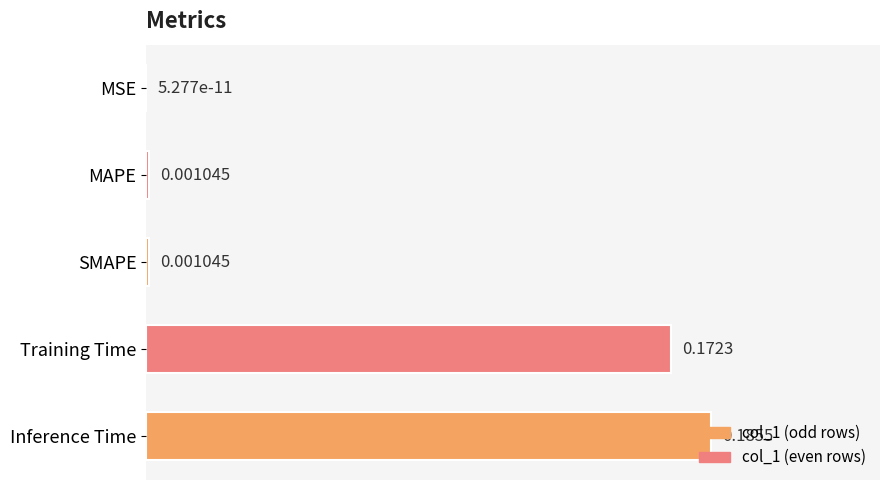

Where is the data nearest to the value 0?

MSE